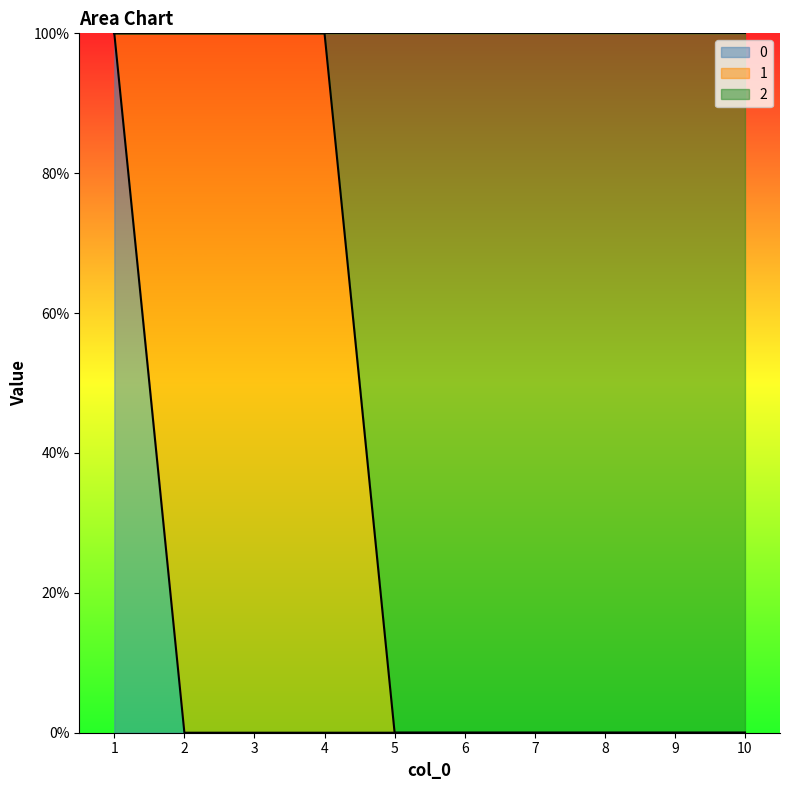

True or false: 2 and 0 cross at least once.

False